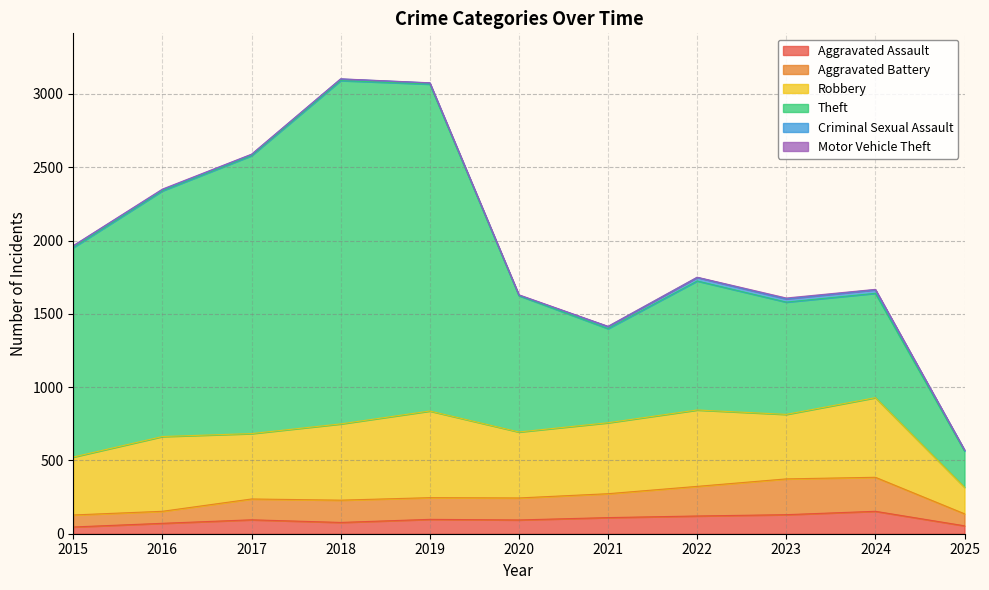

Where is the first local minimum for Criminal Sexual Assault?

2020